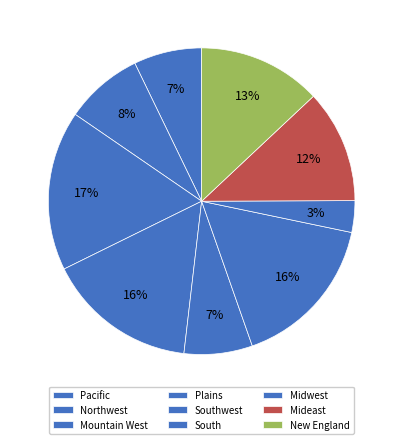

How many slices are in this pie chart?

9